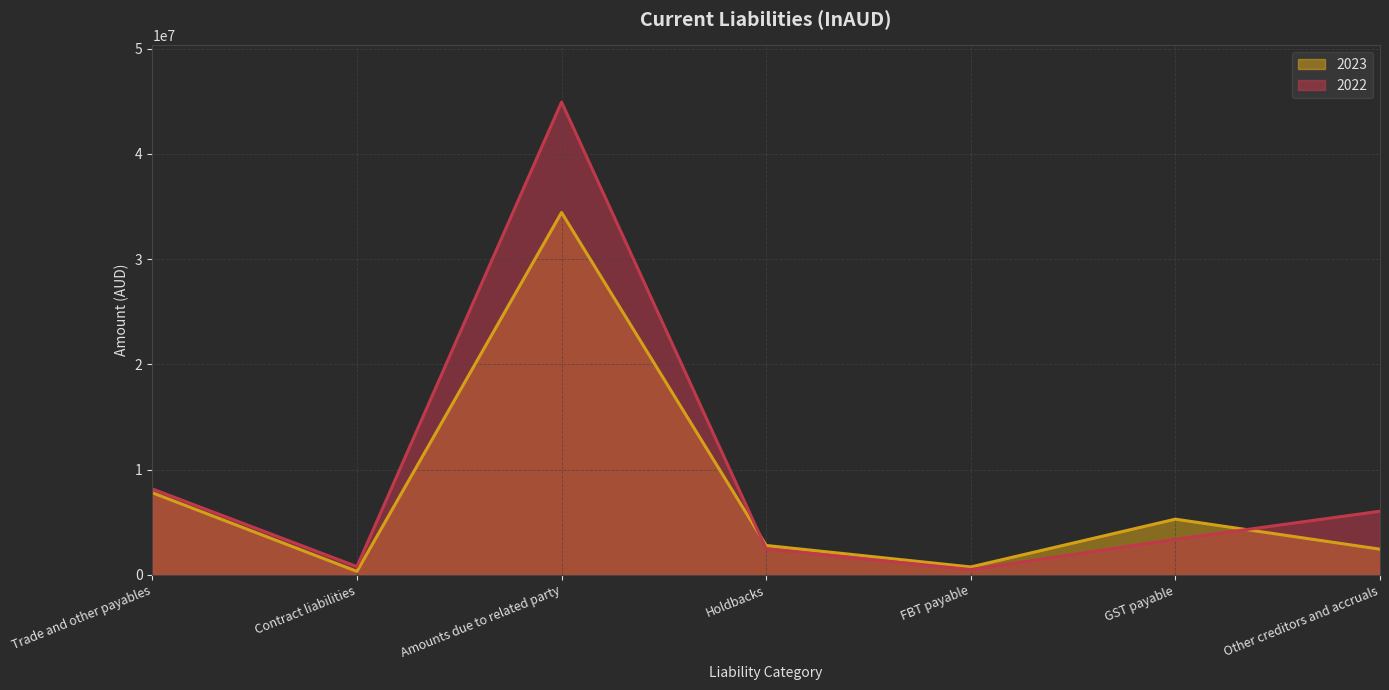

Does the chart display data point markers on the line(s)?

No